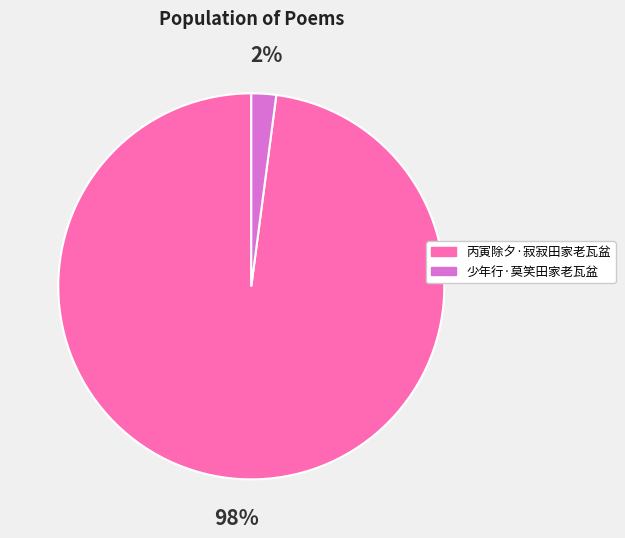

To the nearest percent, what is the average slice percentage?

50%